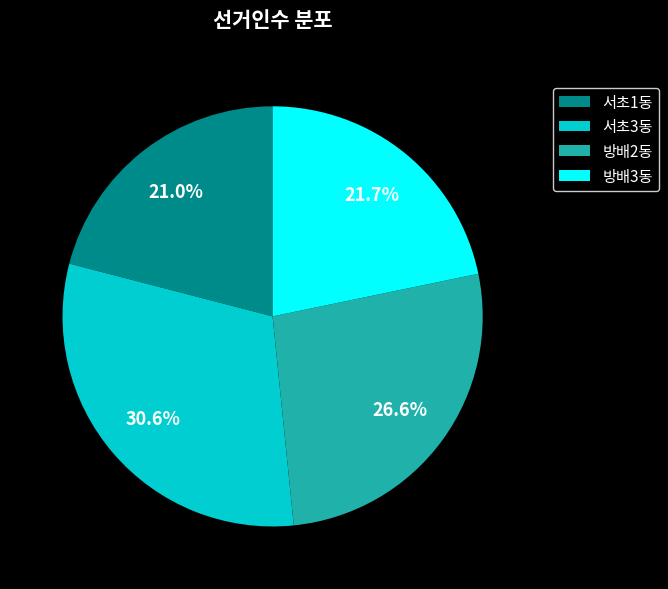

How much of the chart is everything except 서초1동?

79.0%